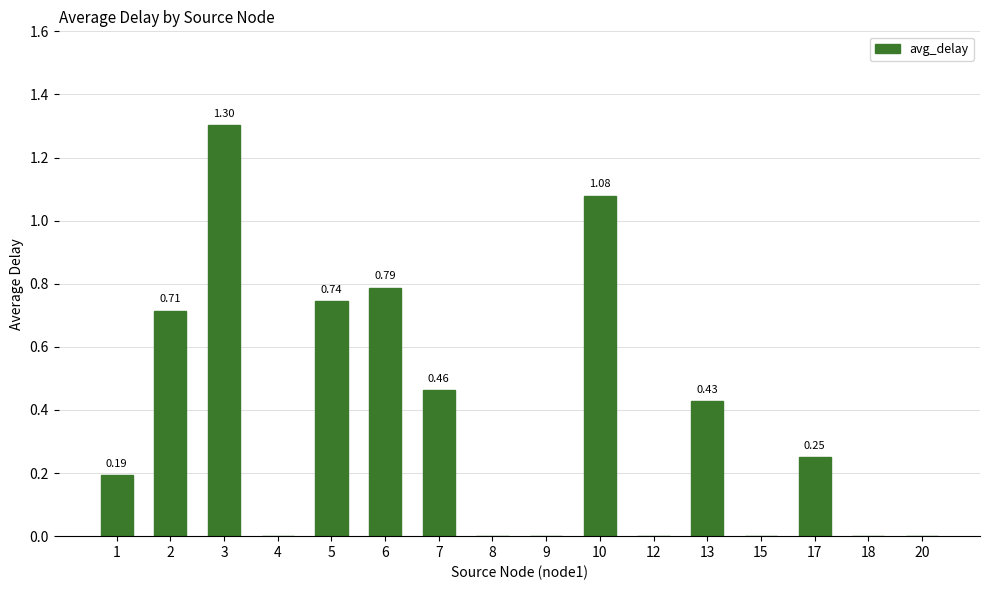

Are the bars horizontal?

No